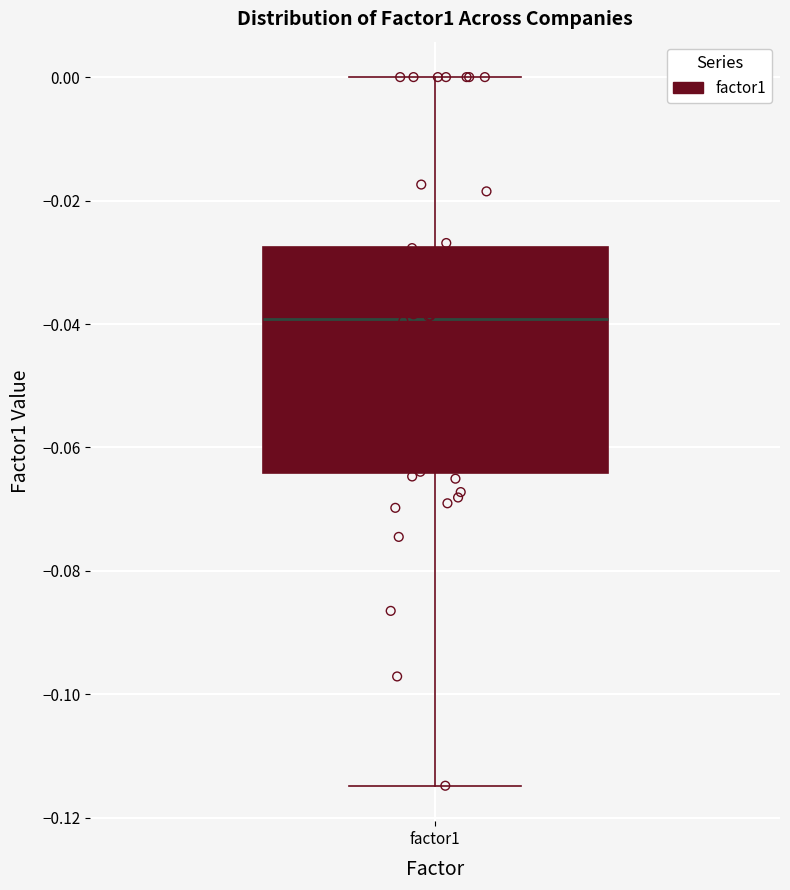

Where is the lower edge of the box for factor1 on the y-axis? The values are not printed on the chart, so give them approximately, as read against the axis.

-0.064